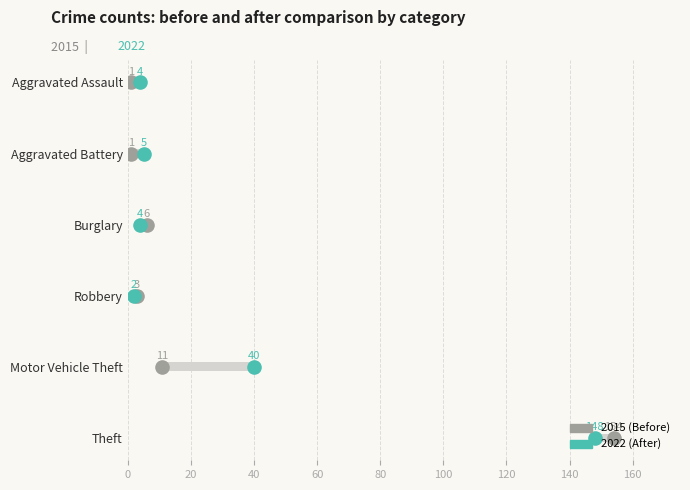

Which series contains the lowest Y value?

2015 (Before)